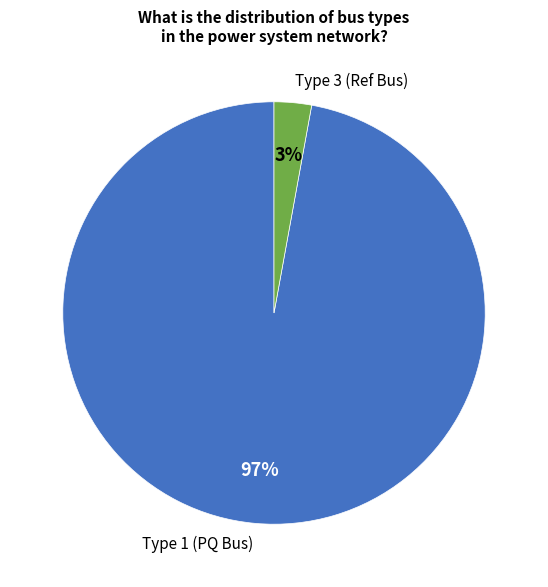

Which slice represents more than half of the pie?

Type 1 (PQ Bus)